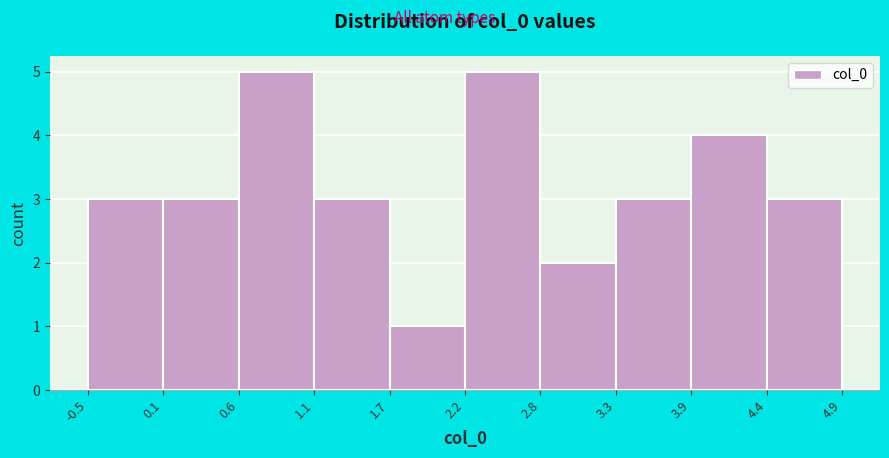

Reading left to right, list every bar in this chart as the range it spans on the x-axis followed by its height. The values are not printed on the chart, so give them approximately, as read against the axis.

-0.5 to 0.1: 3
0.1 to 0.6: 3
0.6 to 1.1: 5
1.1 to 1.7: 3
1.7 to 2.2: 1
2.2 to 2.8: 5
2.8 to 3.3: 2
3.3 to 3.9: 3
3.9 to 4.4: 4
4.4 to 4.9: 3